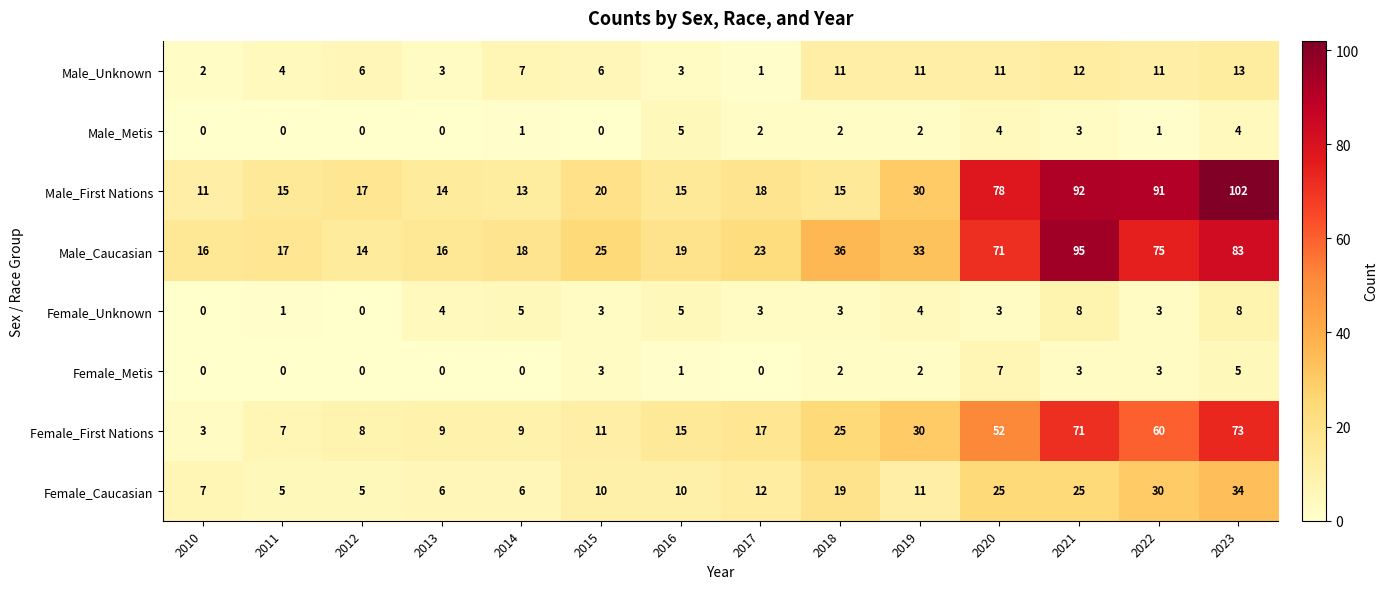

At which category is the sum across all series the highest?

2023